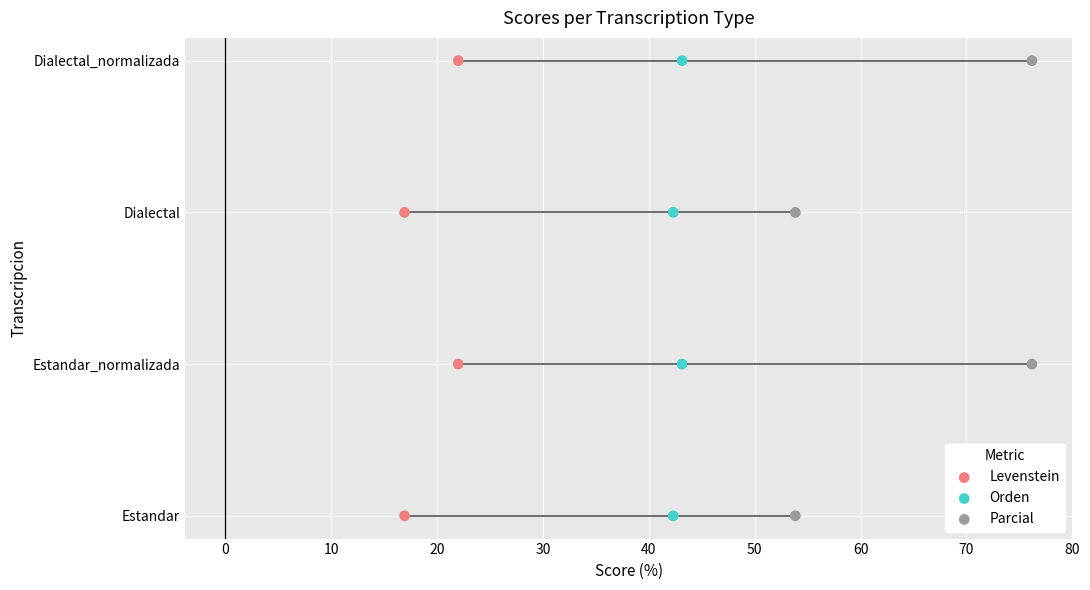

Which series reaches the maximum Y coordinate?

Levenstein